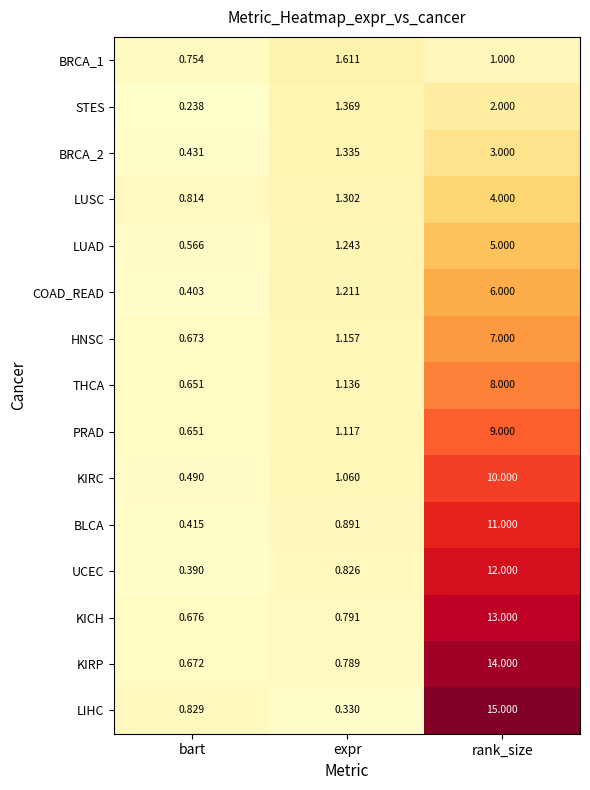

At which label is UCEC closest to 6?

expr